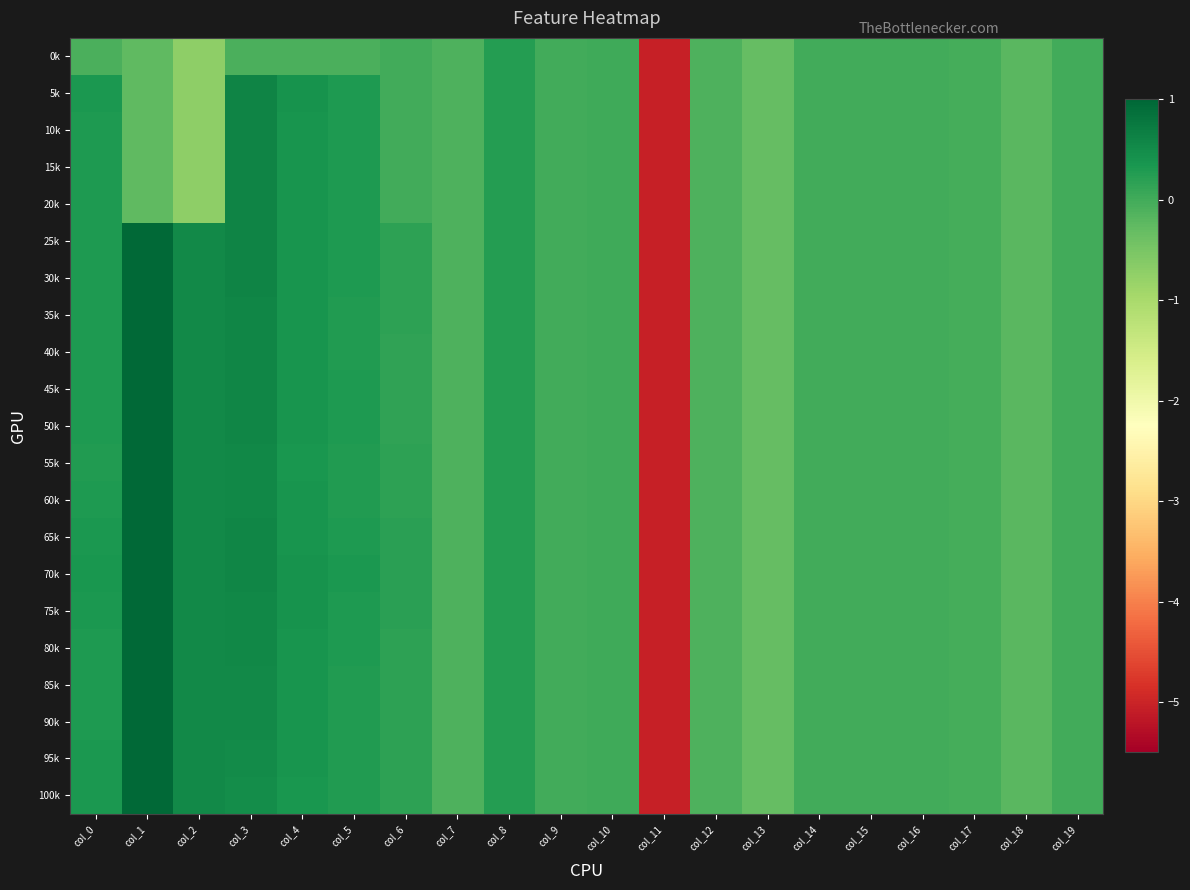

Reading right to left, extract all data points from this chart.

0k: col_19=-0.0	col_18=-0.2	col_17=-0.0	col_16=-0.0	col_15=-0.0	col_14=-0.0	col_13=-0.3	col_12=-0.1	col_11=-5.1	col_10=0.0	col_9=0.0	col_8=0.2	col_7=-0.1	col_6=-0.0	col_5=-0.1	col_4=-0.1	col_3=-0.1	col_2=-0.7	col_1=-0.2	col_0=-0.1
5k: col_19=-0.0	col_18=-0.2	col_17=-0.0	col_16=-0.0	col_15=-0.0	col_14=-0.0	col_13=-0.3	col_12=-0.1	col_11=-5.1	col_10=0.0	col_9=0.0	col_8=0.2	col_7=-0.1	col_6=-0.0	col_5=0.3	col_4=0.4	col_3=0.6	col_2=-0.7	col_1=-0.2	col_0=0.3
10k: col_19=-0.0	col_18=-0.2	col_17=-0.0	col_16=-0.0	col_15=-0.0	col_14=-0.0	col_13=-0.3	col_12=-0.1	col_11=-5.1	col_10=0.0	col_9=0.0	col_8=0.2	col_7=-0.1	col_6=-0.0	col_5=0.3	col_4=0.4	col_3=0.6	col_2=-0.7	col_1=-0.2	col_0=0.3
15k: col_19=-0.0	col_18=-0.2	col_17=-0.0	col_16=-0.0	col_15=-0.0	col_14=-0.0	col_13=-0.3	col_12=-0.1	col_11=-5.1	col_10=0.0	col_9=0.0	col_8=0.2	col_7=-0.1	col_6=-0.0	col_5=0.3	col_4=0.4	col_3=0.6	col_2=-0.7	col_1=-0.2	col_0=0.3
20k: col_19=-0.0	col_18=-0.2	col_17=-0.0	col_16=-0.0	col_15=-0.0	col_14=-0.0	col_13=-0.3	col_12=-0.1	col_11=-5.1	col_10=0.0	col_9=0.0	col_8=0.2	col_7=-0.1	col_6=-0.0	col_5=0.3	col_4=0.4	col_3=0.6	col_2=-0.7	col_1=-0.2	col_0=0.3
25k: col_19=-0.0	col_18=-0.2	col_17=-0.0	col_16=-0.0	col_15=-0.0	col_14=-0.0	col_13=-0.3	col_12=-0.1	col_11=-5.1	col_10=0.0	col_9=0.0	col_8=0.2	col_7=-0.1	col_6=0.2	col_5=0.3	col_4=0.4	col_3=0.6	col_2=0.5	col_1=1.0	col_0=0.3
30k: col_19=-0.0	col_18=-0.2	col_17=-0.0	col_16=-0.0	col_15=-0.0	col_14=-0.0	col_13=-0.3	col_12=-0.1	col_11=-5.1	col_10=0.0	col_9=0.0	col_8=0.2	col_7=-0.1	col_6=0.2	col_5=0.3	col_4=0.4	col_3=0.6	col_2=0.5	col_1=1.0	col_0=0.3
35k: col_19=-0.0	col_18=-0.2	col_17=-0.0	col_16=-0.0	col_15=-0.0	col_14=-0.0	col_13=-0.3	col_12=-0.1	col_11=-5.1	col_10=0.0	col_9=0.0	col_8=0.2	col_7=-0.1	col_6=0.2	col_5=0.3	col_4=0.4	col_3=0.6	col_2=0.5	col_1=1.0	col_0=0.3
40k: col_19=-0.0	col_18=-0.2	col_17=-0.0	col_16=-0.0	col_15=-0.0	col_14=-0.0	col_13=-0.3	col_12=-0.1	col_11=-5.1	col_10=0.0	col_9=0.0	col_8=0.2	col_7=-0.1	col_6=0.2	col_5=0.3	col_4=0.4	col_3=0.6	col_2=0.5	col_1=1.0	col_0=0.3
45k: col_19=-0.0	col_18=-0.2	col_17=-0.0	col_16=-0.0	col_15=-0.0	col_14=-0.0	col_13=-0.3	col_12=-0.1	col_11=-5.1	col_10=0.0	col_9=0.0	col_8=0.2	col_7=-0.1	col_6=0.2	col_5=0.3	col_4=0.4	col_3=0.6	col_2=0.5	col_1=1.0	col_0=0.3
50k: col_19=-0.0	col_18=-0.2	col_17=-0.0	col_16=-0.0	col_15=-0.0	col_14=-0.0	col_13=-0.3	col_12=-0.1	col_11=-5.1	col_10=0.0	col_9=0.0	col_8=0.2	col_7=-0.1	col_6=0.2	col_5=0.3	col_4=0.4	col_3=0.6	col_2=0.5	col_1=1.0	col_0=0.3
55k: col_19=-0.0	col_18=-0.2	col_17=-0.0	col_16=-0.0	col_15=-0.0	col_14=-0.0	col_13=-0.3	col_12=-0.1	col_11=-5.1	col_10=0.0	col_9=0.0	col_8=0.2	col_7=-0.1	col_6=0.2	col_5=0.3	col_4=0.4	col_3=0.6	col_2=0.5	col_1=1.0	col_0=0.3
60k: col_19=-0.0	col_18=-0.2	col_17=-0.0	col_16=-0.0	col_15=-0.0	col_14=-0.0	col_13=-0.3	col_12=-0.1	col_11=-5.1	col_10=0.0	col_9=0.0	col_8=0.2	col_7=-0.1	col_6=0.2	col_5=0.3	col_4=0.4	col_3=0.6	col_2=0.5	col_1=1.0	col_0=0.3
65k: col_19=-0.0	col_18=-0.2	col_17=-0.0	col_16=-0.0	col_15=-0.0	col_14=-0.0	col_13=-0.3	col_12=-0.1	col_11=-5.1	col_10=0.0	col_9=0.0	col_8=0.2	col_7=-0.1	col_6=0.2	col_5=0.3	col_4=0.4	col_3=0.6	col_2=0.5	col_1=1.0	col_0=0.3
70k: col_19=-0.0	col_18=-0.2	col_17=-0.0	col_16=-0.0	col_15=-0.0	col_14=-0.0	col_13=-0.3	col_12=-0.1	col_11=-5.1	col_10=0.0	col_9=0.0	col_8=0.2	col_7=-0.1	col_6=0.2	col_5=0.3	col_4=0.4	col_3=0.6	col_2=0.5	col_1=1.0	col_0=0.3
75k: col_19=-0.0	col_18=-0.2	col_17=-0.0	col_16=-0.0	col_15=-0.0	col_14=-0.0	col_13=-0.3	col_12=-0.1	col_11=-5.1	col_10=0.0	col_9=0.0	col_8=0.2	col_7=-0.1	col_6=0.2	col_5=0.3	col_4=0.4	col_3=0.6	col_2=0.5	col_1=1.0	col_0=0.3
80k: col_19=-0.0	col_18=-0.2	col_17=-0.0	col_16=-0.0	col_15=-0.0	col_14=-0.0	col_13=-0.3	col_12=-0.1	col_11=-5.1	col_10=0.0	col_9=0.0	col_8=0.2	col_7=-0.1	col_6=0.2	col_5=0.3	col_4=0.4	col_3=0.6	col_2=0.5	col_1=1.0	col_0=0.3
85k: col_19=-0.0	col_18=-0.2	col_17=-0.0	col_16=-0.0	col_15=-0.0	col_14=-0.0	col_13=-0.3	col_12=-0.1	col_11=-5.1	col_10=0.0	col_9=0.0	col_8=0.2	col_7=-0.1	col_6=0.2	col_5=0.3	col_4=0.4	col_3=0.5	col_2=0.5	col_1=1.0	col_0=0.3
90k: col_19=-0.0	col_18=-0.2	col_17=-0.0	col_16=-0.0	col_15=-0.0	col_14=-0.0	col_13=-0.3	col_12=-0.1	col_11=-5.1	col_10=0.0	col_9=0.0	col_8=0.2	col_7=-0.1	col_6=0.2	col_5=0.3	col_4=0.4	col_3=0.5	col_2=0.5	col_1=1.0	col_0=0.3
95k: col_19=-0.0	col_18=-0.2	col_17=-0.0	col_16=-0.0	col_15=-0.0	col_14=-0.0	col_13=-0.3	col_12=-0.1	col_11=-5.1	col_10=0.0	col_9=0.0	col_8=0.2	col_7=-0.1	col_6=0.2	col_5=0.3	col_4=0.4	col_3=0.5	col_2=0.5	col_1=1.0	col_0=0.3
100k: col_19=-0.0	col_18=-0.2	col_17=-0.0	col_16=-0.0	col_15=-0.0	col_14=-0.0	col_13=-0.3	col_12=-0.1	col_11=-5.1	col_10=0.0	col_9=0.0	col_8=0.2	col_7=-0.1	col_6=0.2	col_5=0.3	col_4=0.4	col_3=0.5	col_2=0.5	col_1=1.0	col_0=0.3